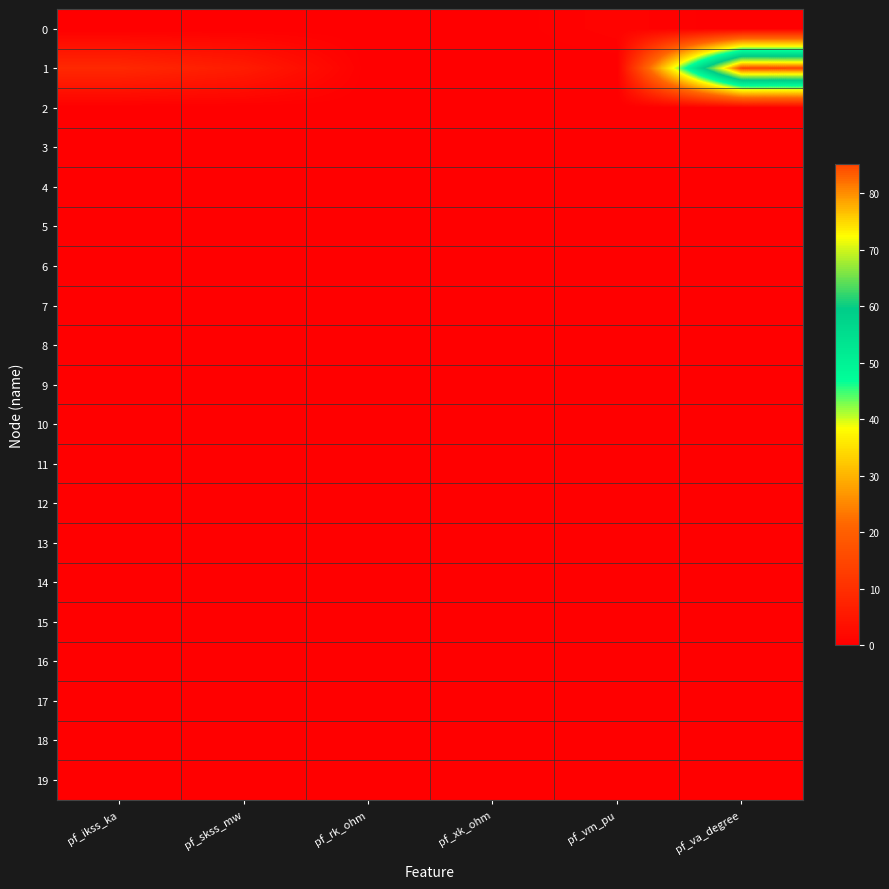

At which category does the chart reach its minimum across all series?

pf_ikss_ka